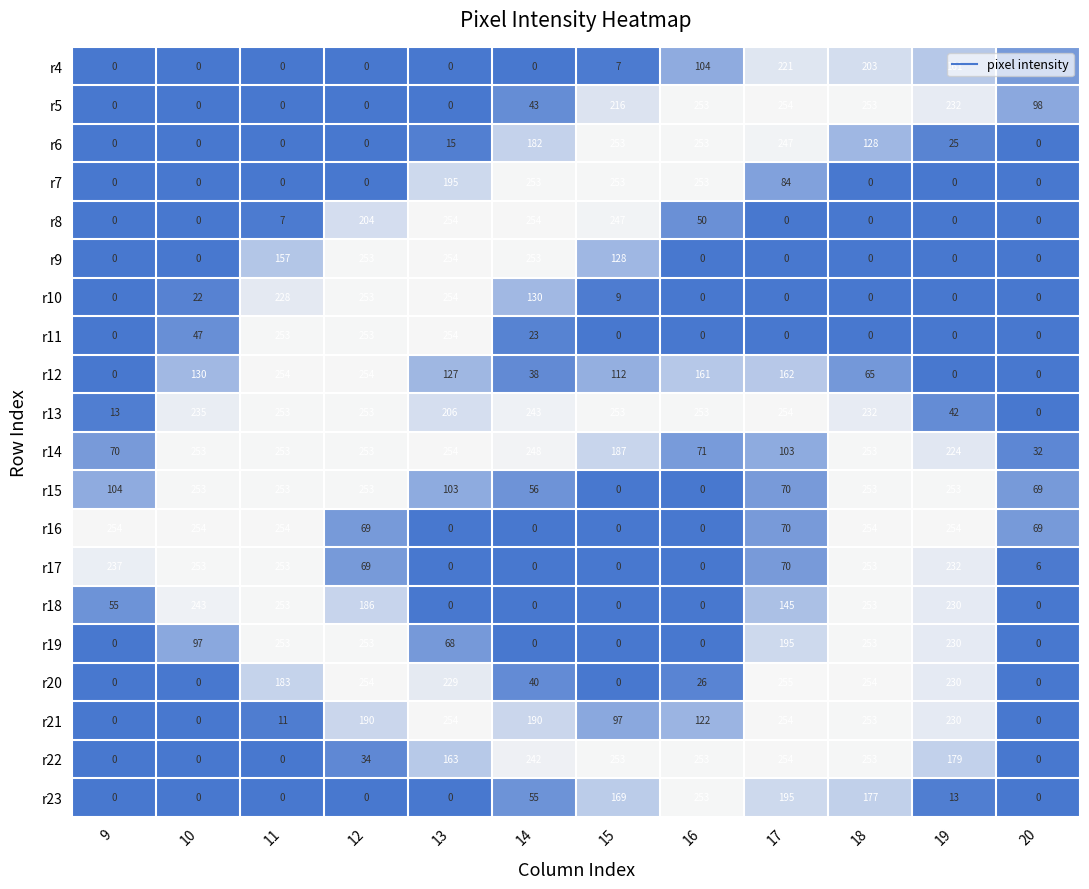

Where does the r23 series first go above 13?

14